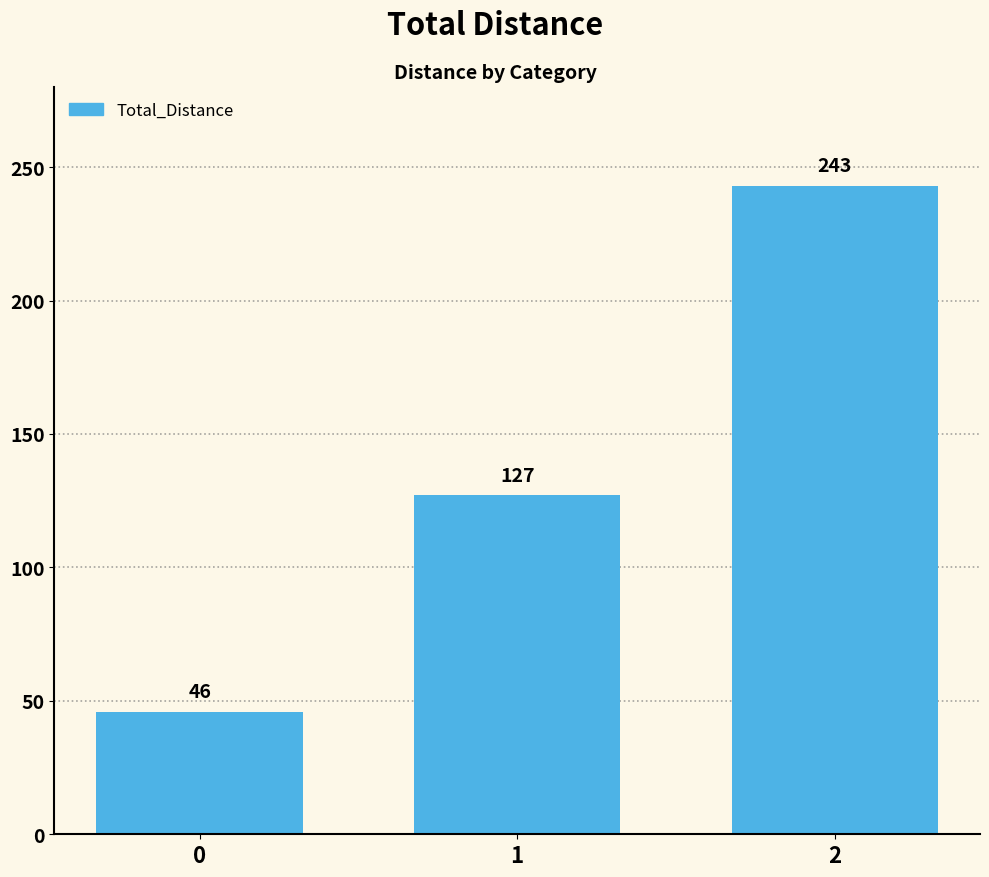

How many data points are less than 127?

1